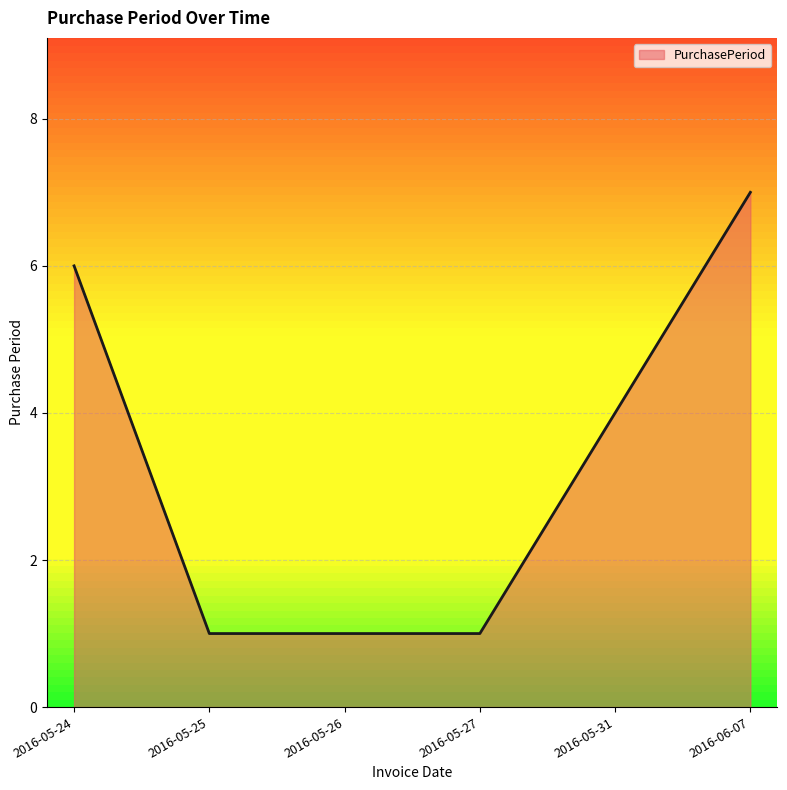

Between 2016-05-24 and 2016-05-26, which is larger?

2016-05-24